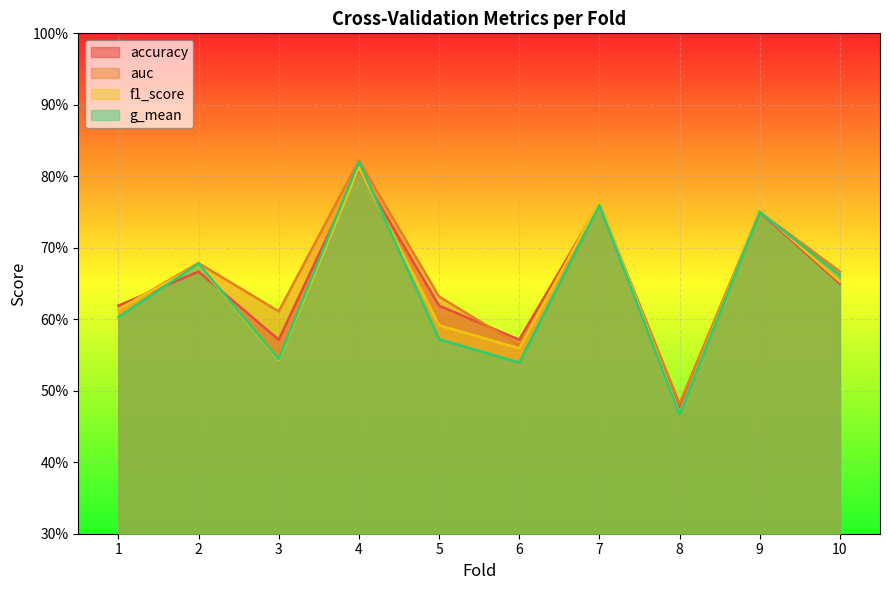

How many interior local peaks does the g_mean series have?

4